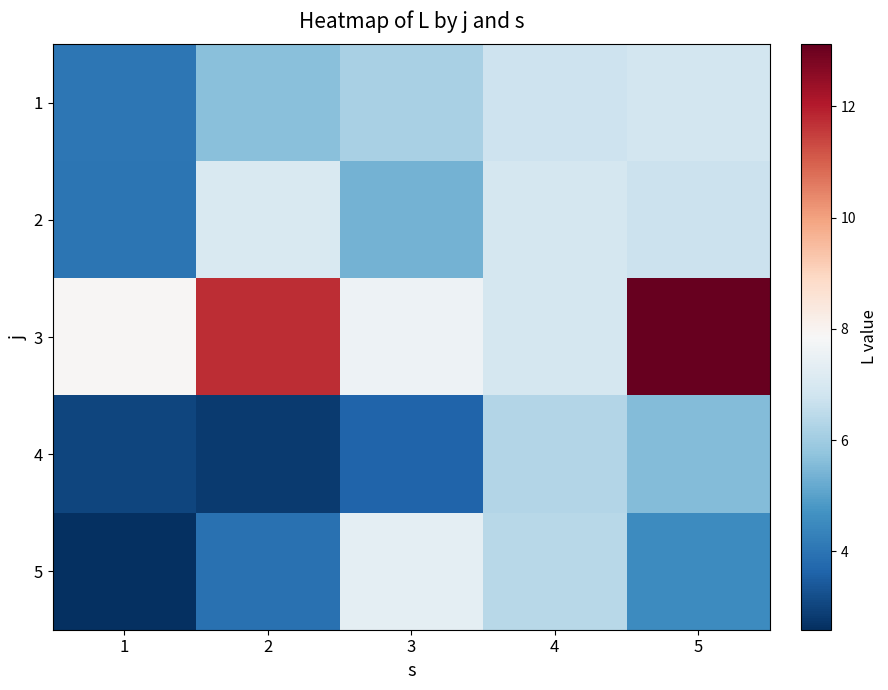

Reading right to left, extract all data points from this chart.

1: 5=6.9	4=6.8	3=6.2	2=5.6	1=4.0
2: 5=6.7	4=6.9	3=5.4	2=7.0	1=4.0
3: 5=13.1	4=6.9	3=7.6	2=11.7	1=7.9
4: 5=5.6	4=6.3	3=3.6	2=2.8	1=3.0
5: 5=4.5	4=6.4	3=7.3	2=3.9	1=2.6